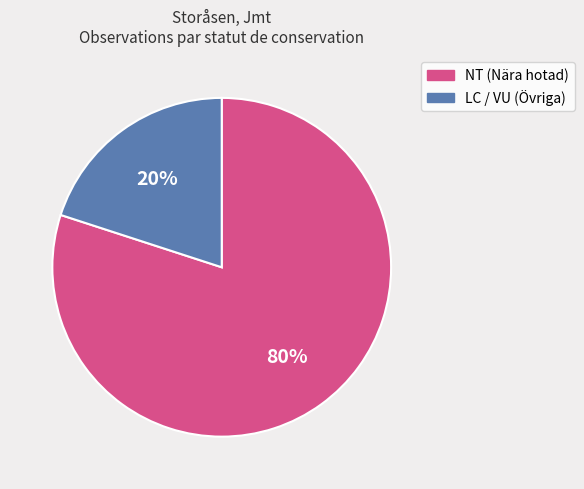

Is there any slice that represents more than half of the pie?

Yes